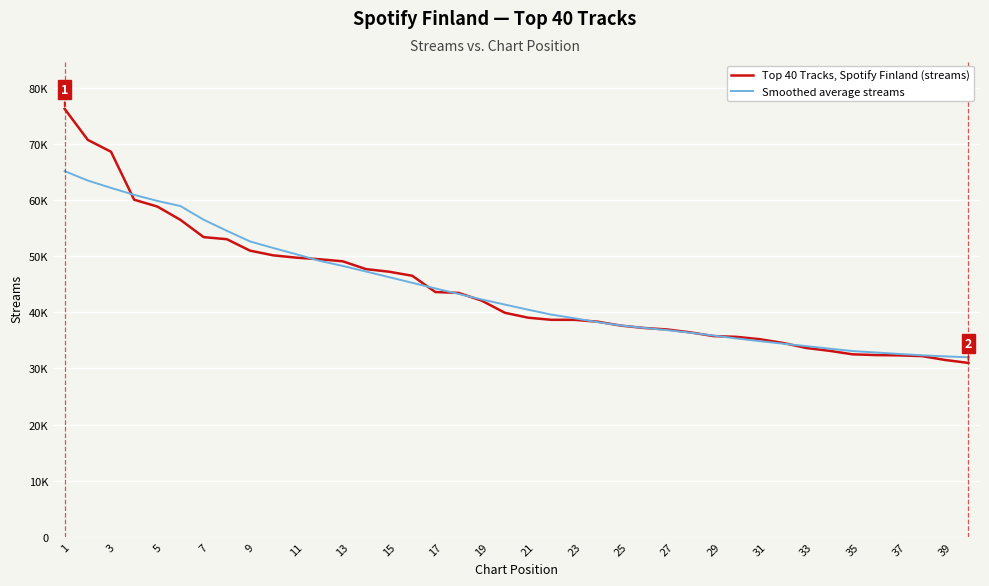

Which category has the highest value in the Top 40 Tracks, Spotify Finland (streams) series?

1